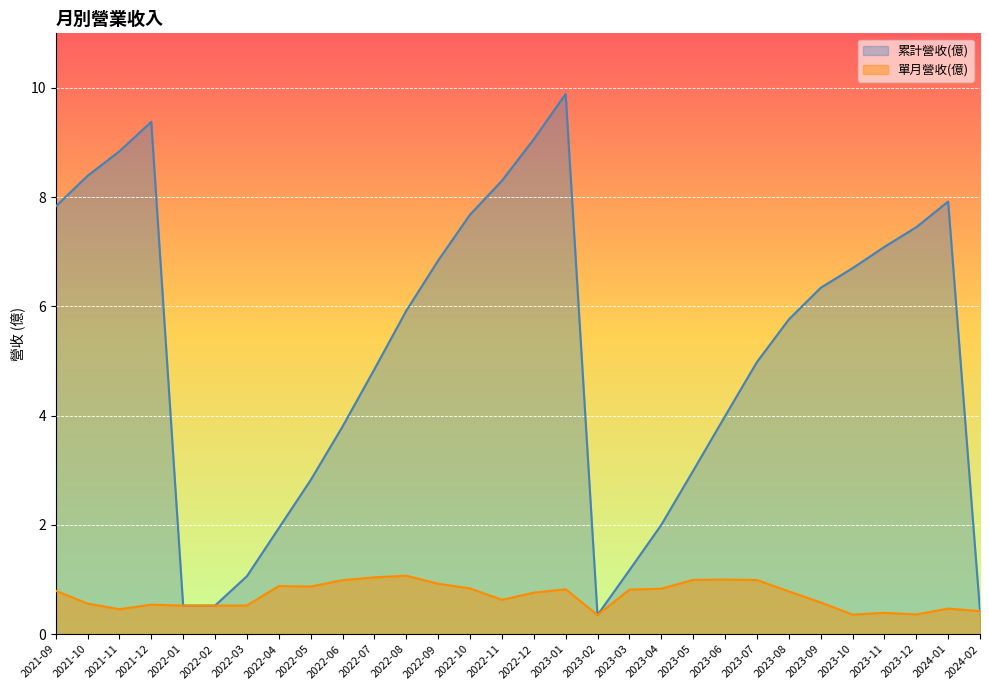

Rank the series at 2022-05 from highest to lowest value.

累計營收(億), 單月營收(億)